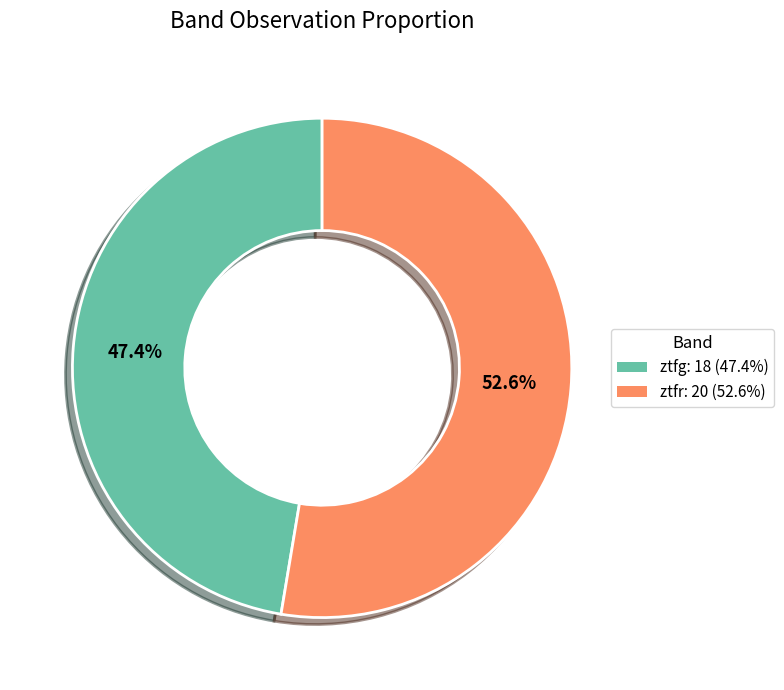

Which slice is the smallest?

ztfg